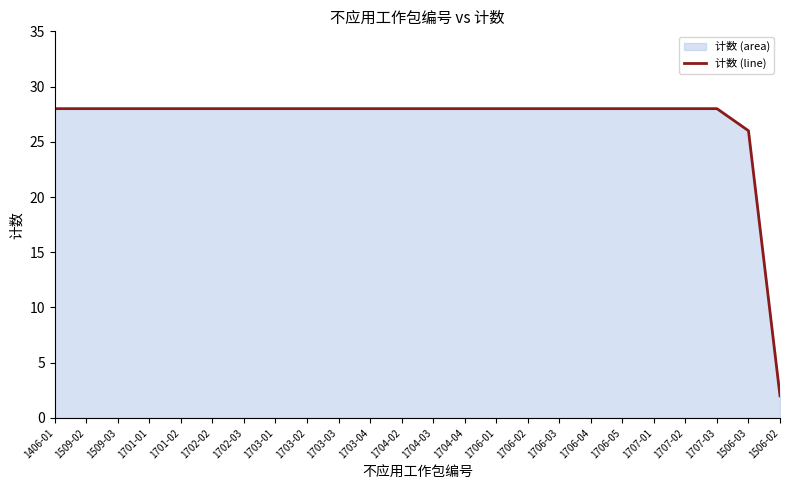

Reading left to right, list all the values displayed in this chart.

28	28	28	28	28	28	28	28	28	28	28	28	28	28	28	28	28	28	28	28	28	28	26	2